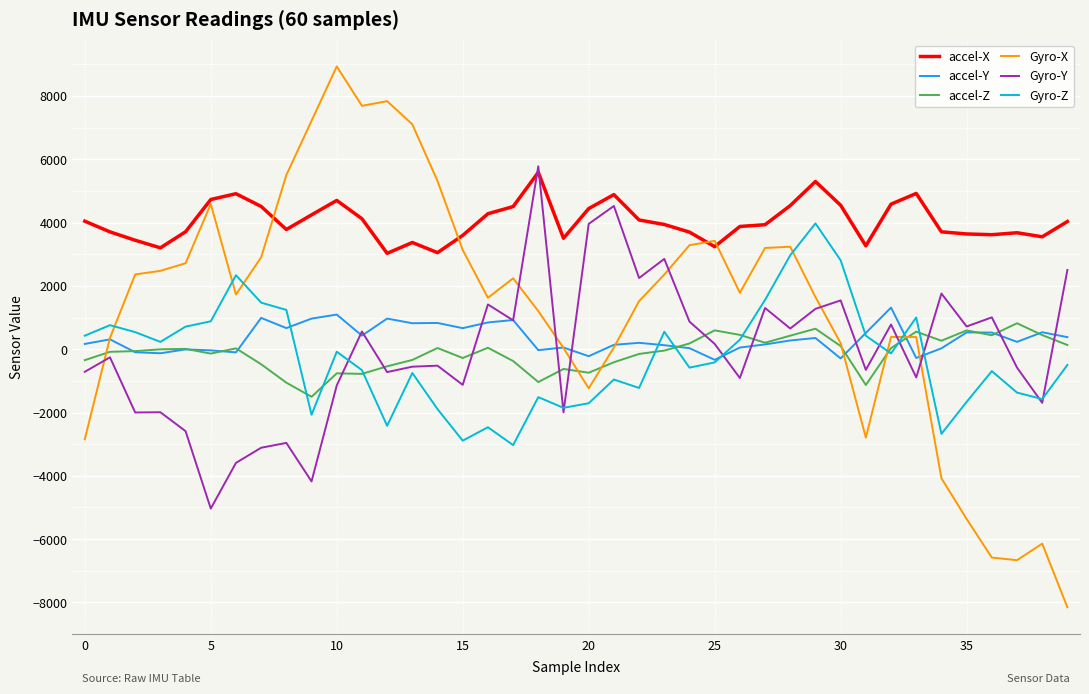

Which series has the largest total across all categories?

accel-X